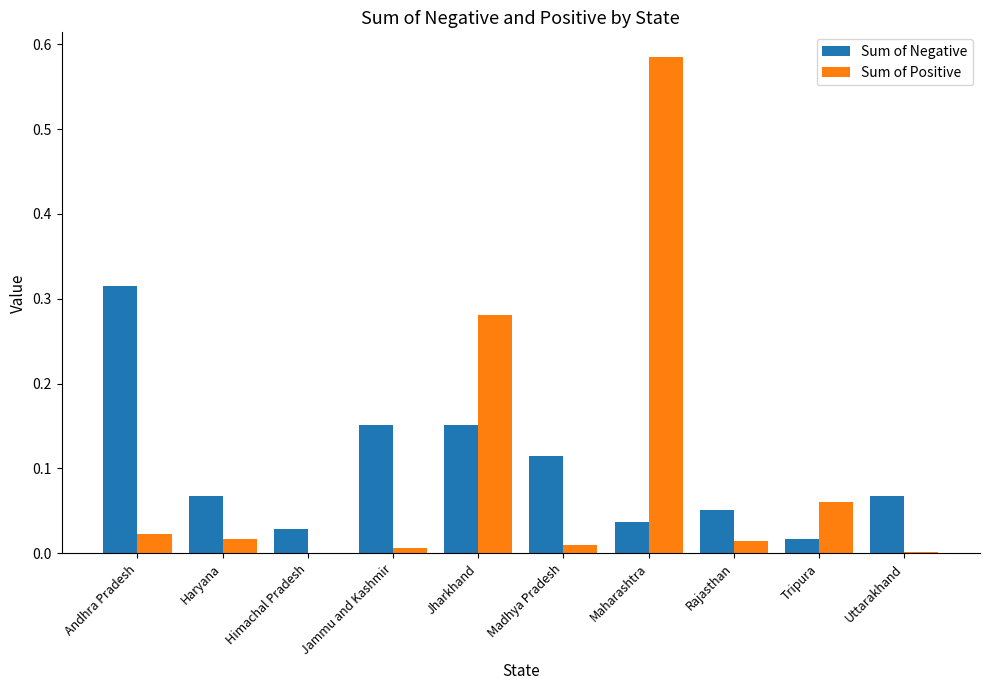

At which category does the chart reach its peak across all series?

Maharashtra